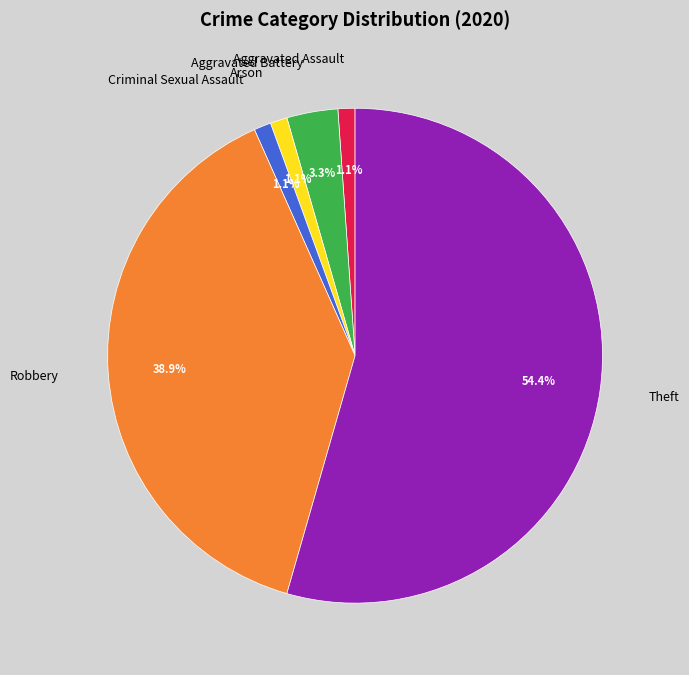

What is the majority slice?

Theft